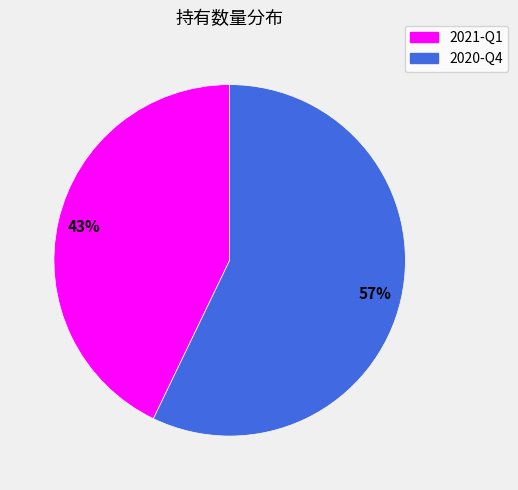

Approximately how many times larger is the value at 2020-Q4 compared to 2021-Q1?

1.3